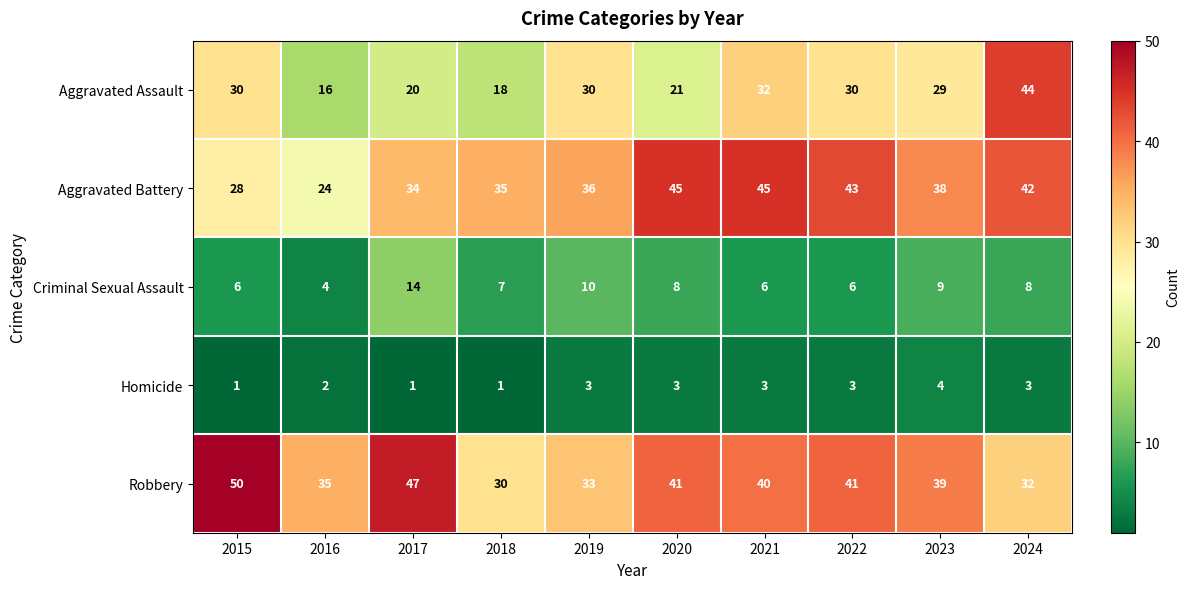

How many data points does each series have?

10